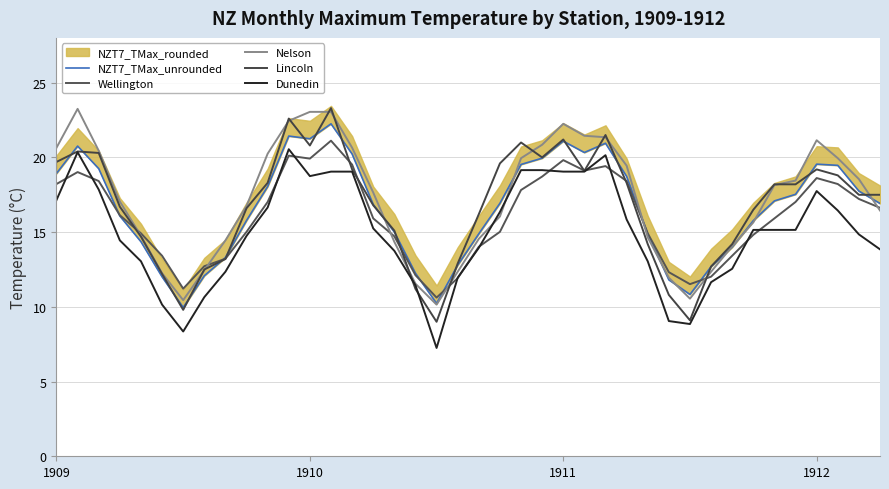

Which category has the highest value in the Dunedin series?

11